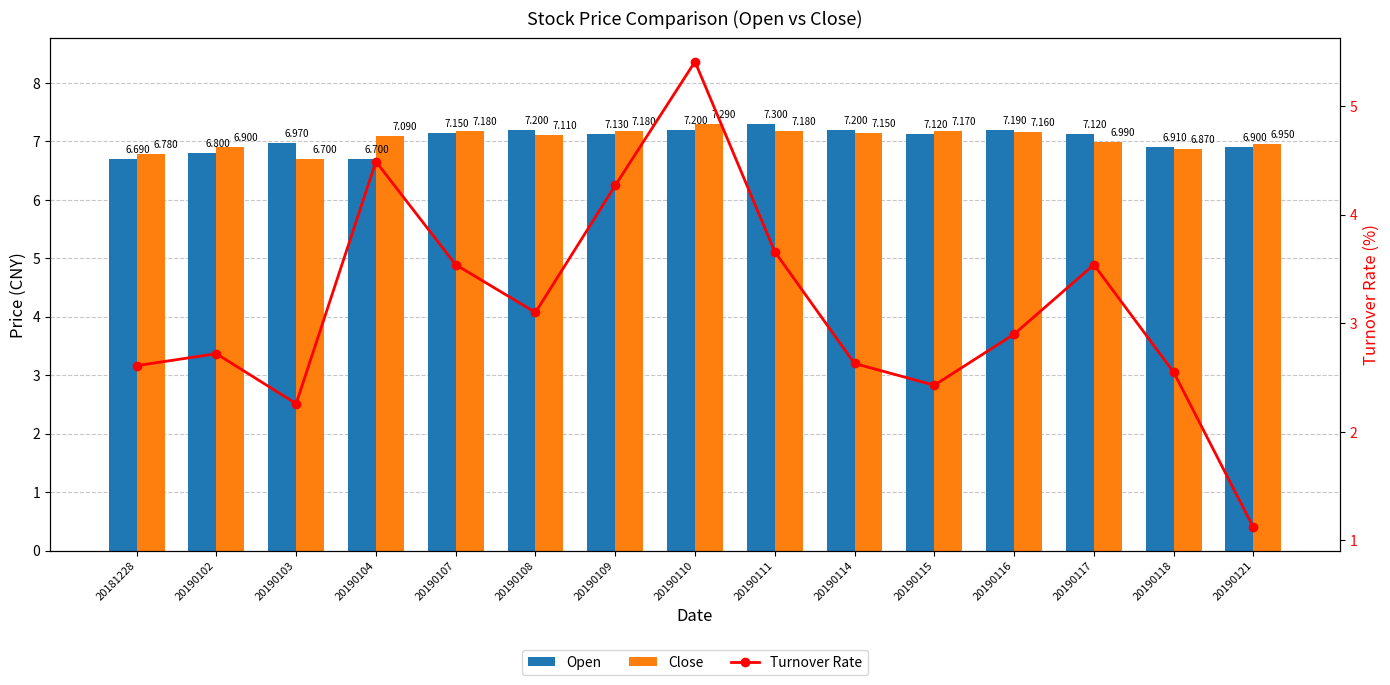

Reading left to right, what are all the values shown in this chart?

Open: 20181228=6.7	20190102=6.8	20190103=7.0	20190104=6.7	20190107=7.2	20190108=7.2	20190109=7.1	20190110=7.2	20190111=7.3	20190114=7.2	20190115=7.1	20190116=7.2	20190117=7.1	20190118=6.9	20190121=6.9
Close: 20181228=6.8	20190102=6.9	20190103=6.7	20190104=7.1	20190107=7.2	20190108=7.1	20190109=7.2	20190110=7.3	20190111=7.2	20190114=7.2	20190115=7.2	20190116=7.2	20190117=7.0	20190118=6.9	20190121=7.0
Turnover Rate: 20181228=2.6	20190102=2.7	20190103=2.3	20190104=4.5	20190107=3.5	20190108=3.1	20190109=4.3	20190110=5.4	20190111=3.7	20190114=2.6	20190115=2.4	20190116=2.9	20190117=3.5	20190118=2.5	20190121=1.1